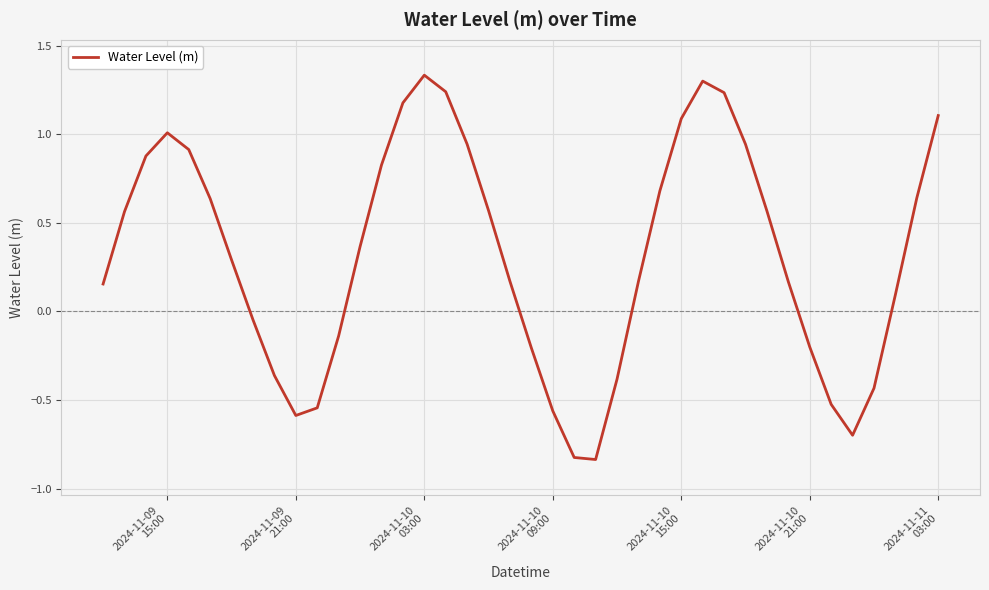

What is the difference between the maximum and minimum values?

2.2